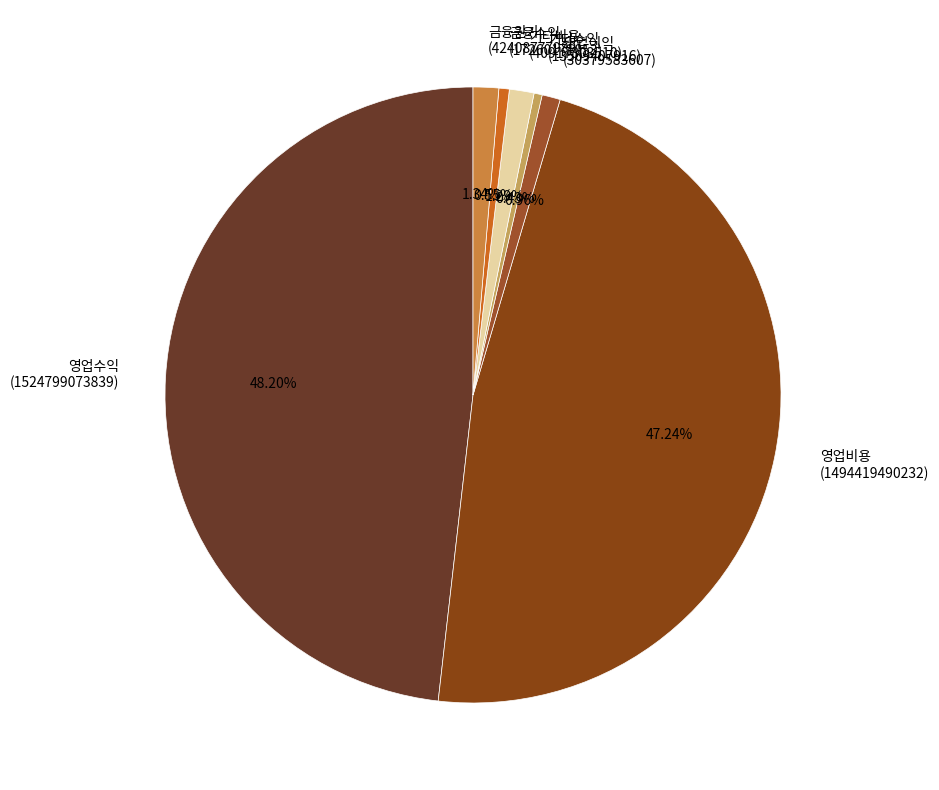

Combined, do 금융원가 (42408777989) and 기타비용 (40917803510) account for over 50%?

No